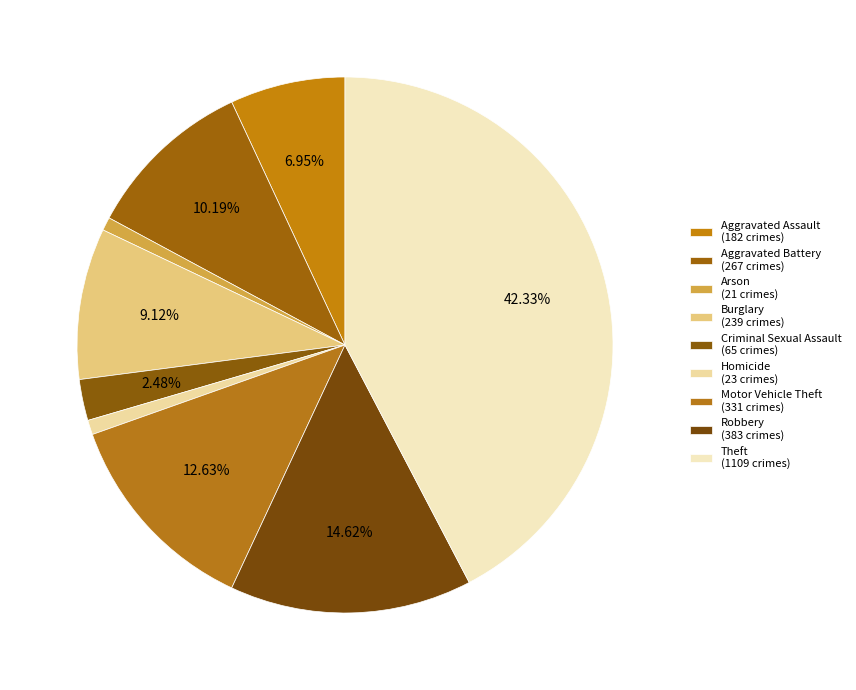

How many slices are in this pie chart?

9